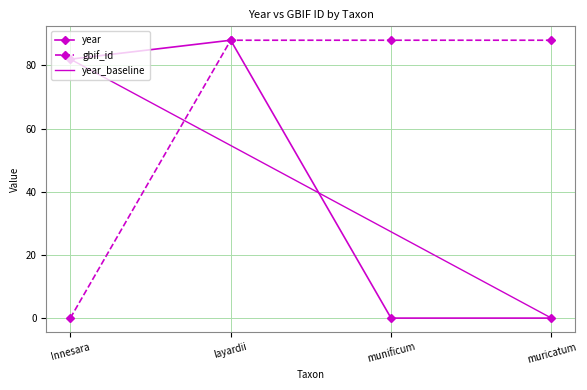

At how many categories does at least one series exceed 77?

4